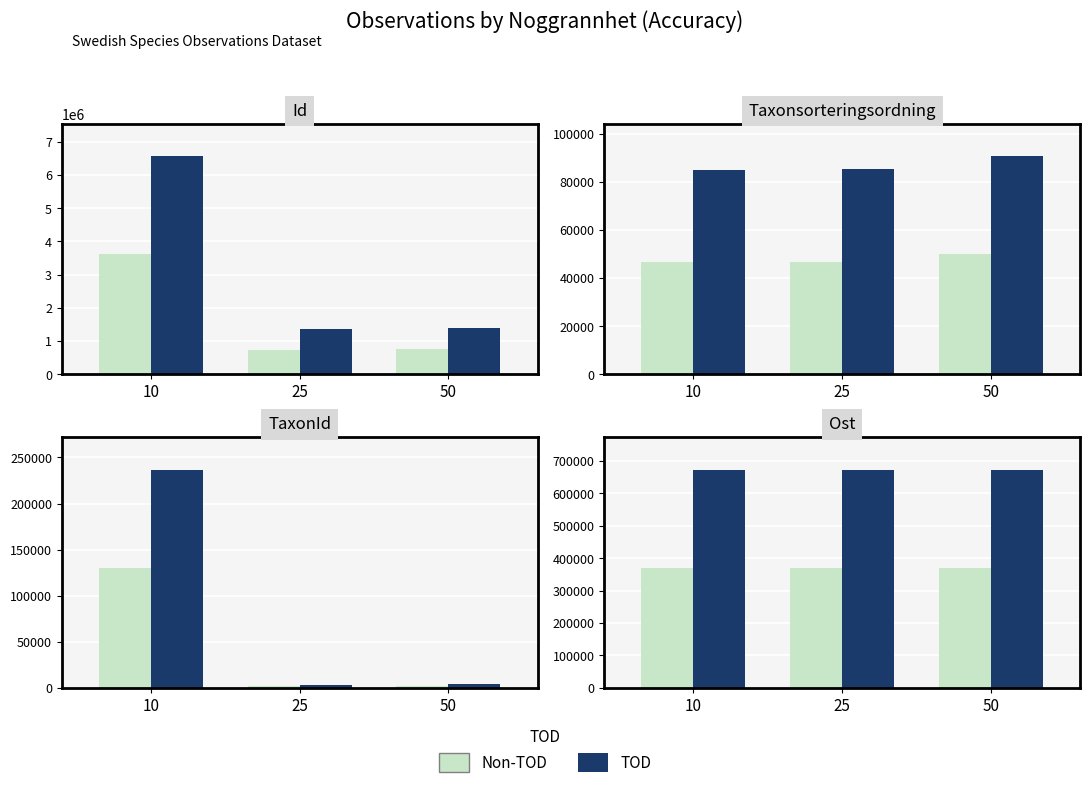

Is it true that TOD equals 170046.4 at 50?

False